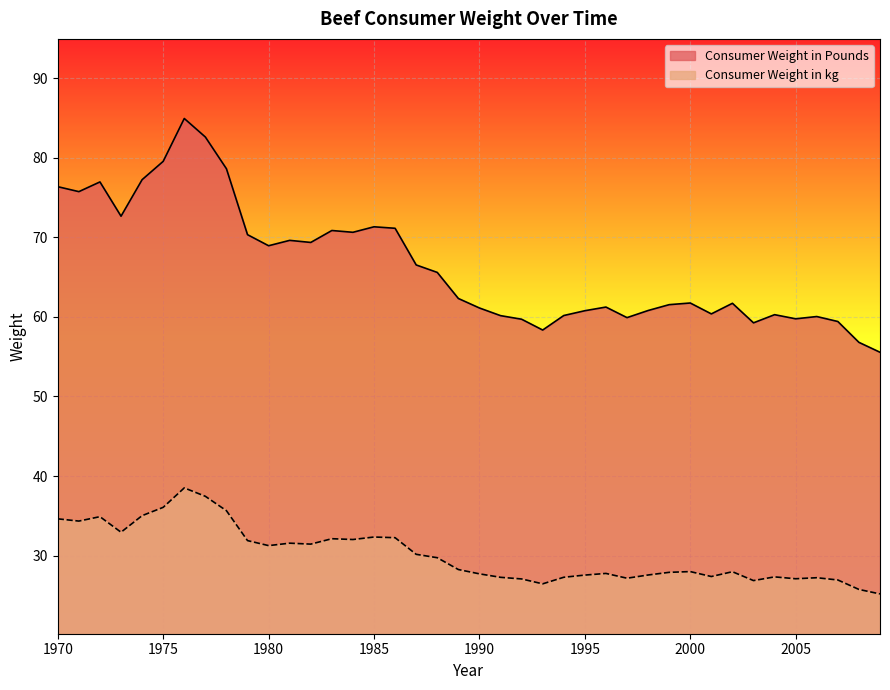

Rank the series by their average value, from lowest to highest.

Consumer Weight in kg, Consumer Weight in Pounds